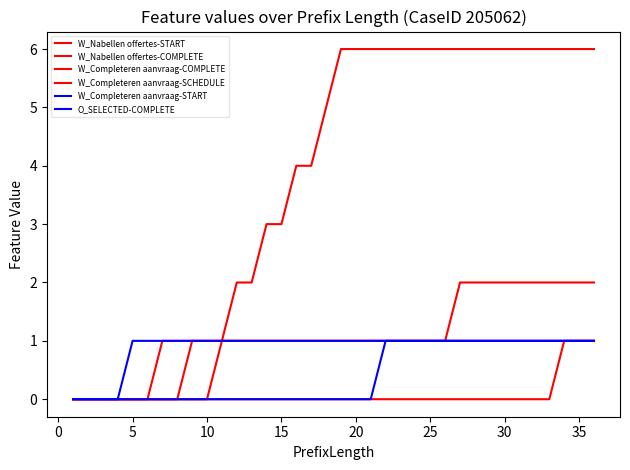

True or false: O_SELECTED-COMPLETE and W_Completeren aanvraag-START intersect in this chart.

False